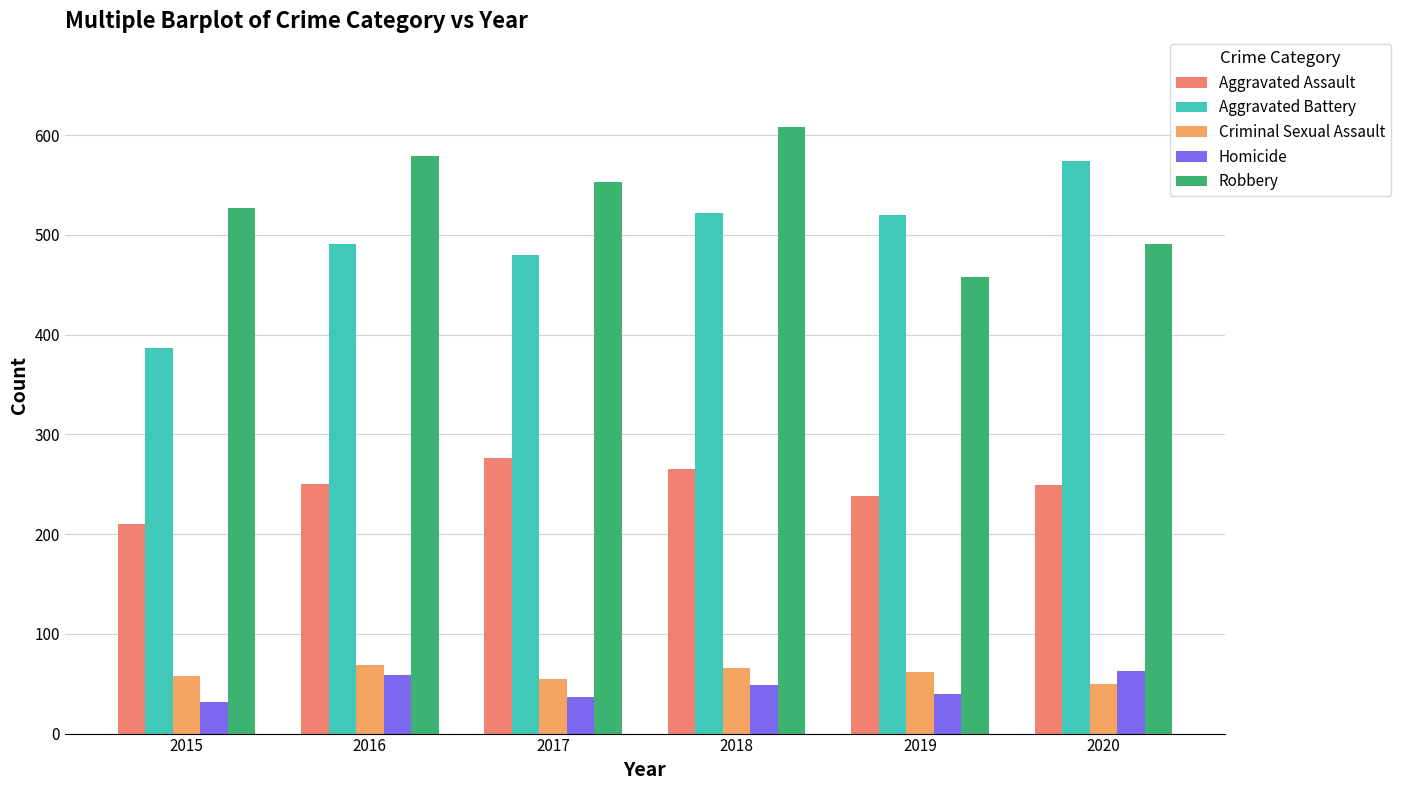

Count the number of data series in this chart.

5